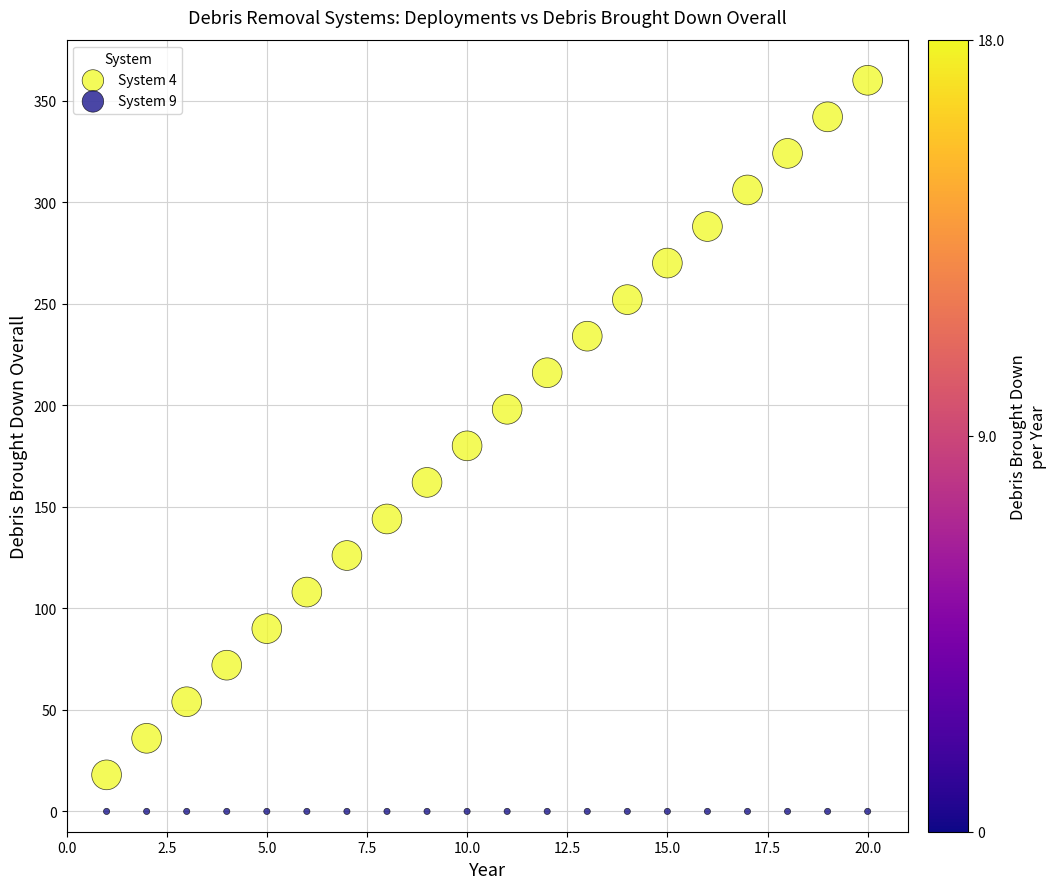

Across all data points, what is the range of X values (max minus min)?

19.0